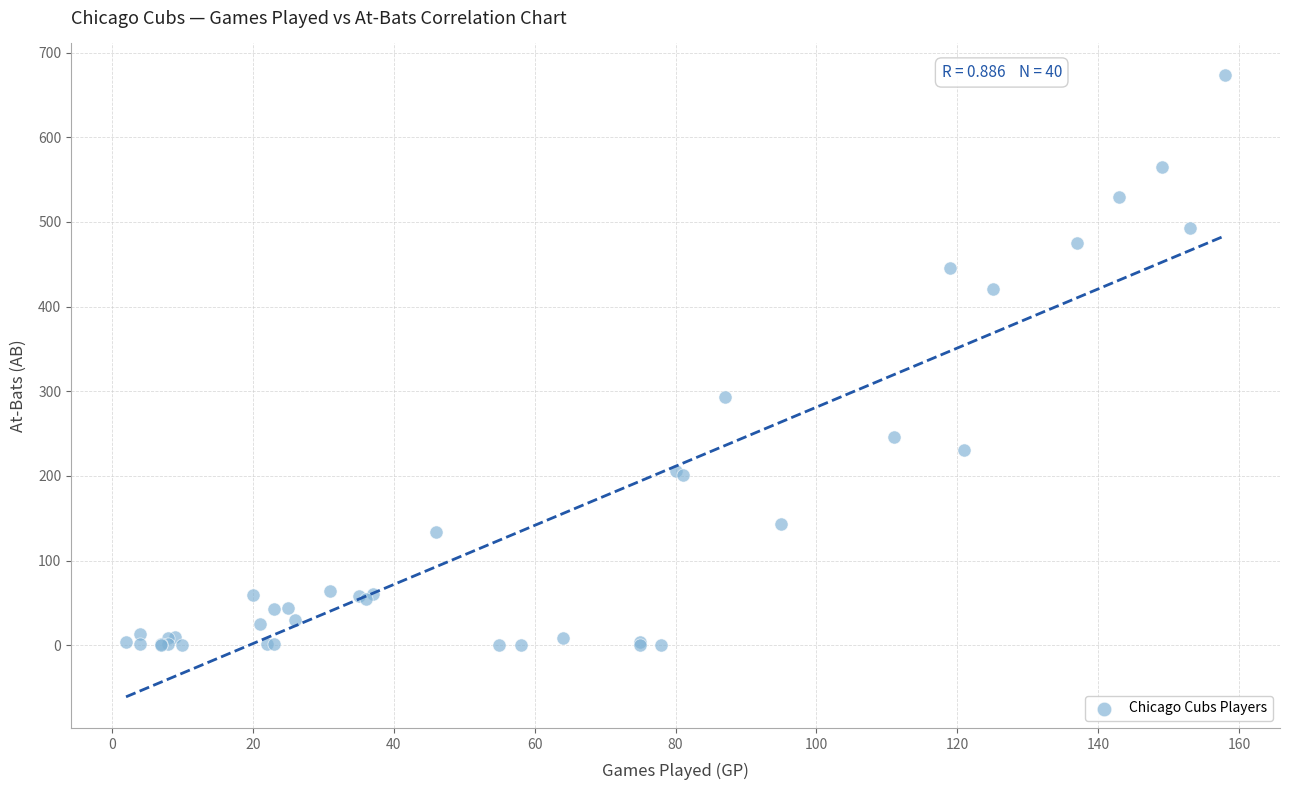

What Y value in the scatter plot is closest to 337?

293